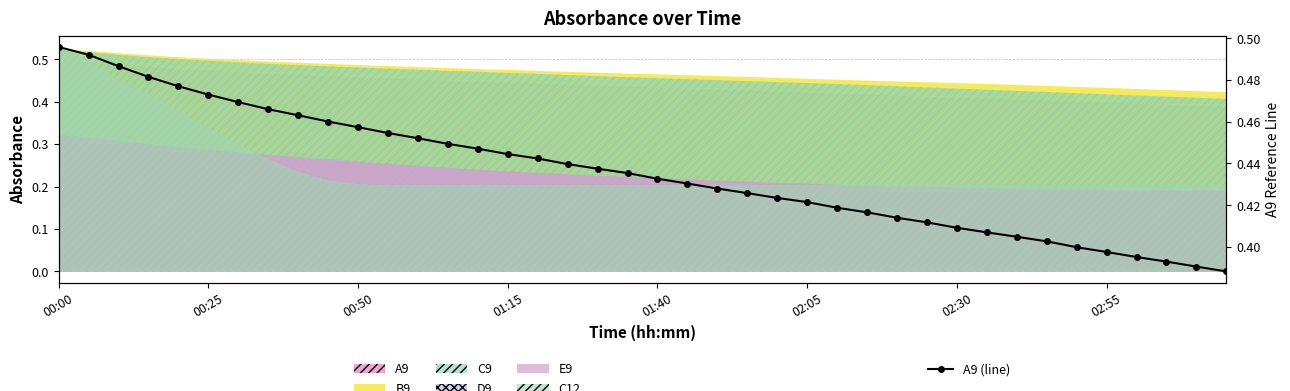

The value at 17 is 0.4. True or false?

True